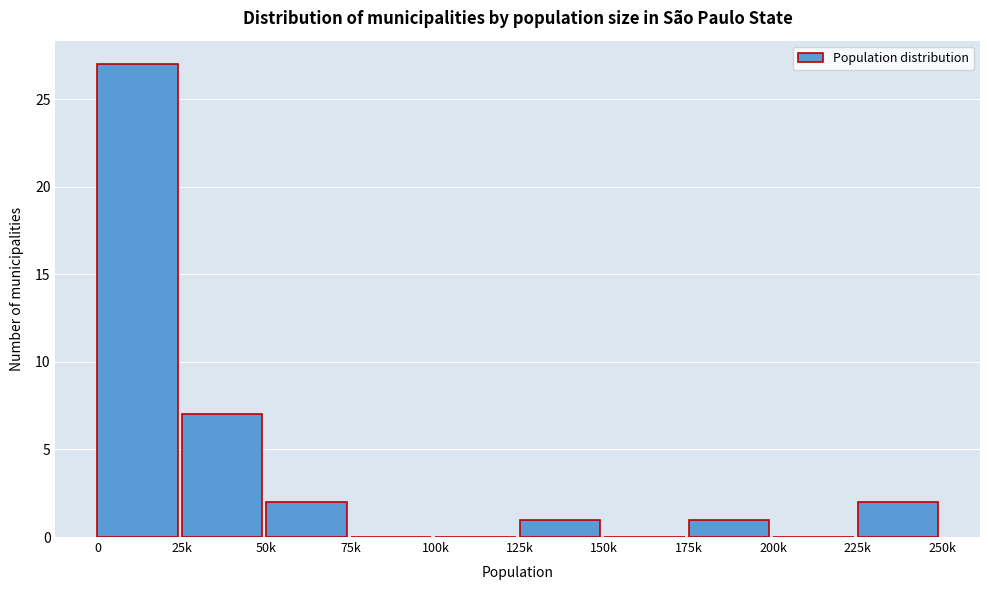

Reading left to right, what are all the values shown in this chart?

0=27	25k=7	50k=2	75k=0	100k=0	125k=1	150k=0	175k=1	200k=0	225k=2